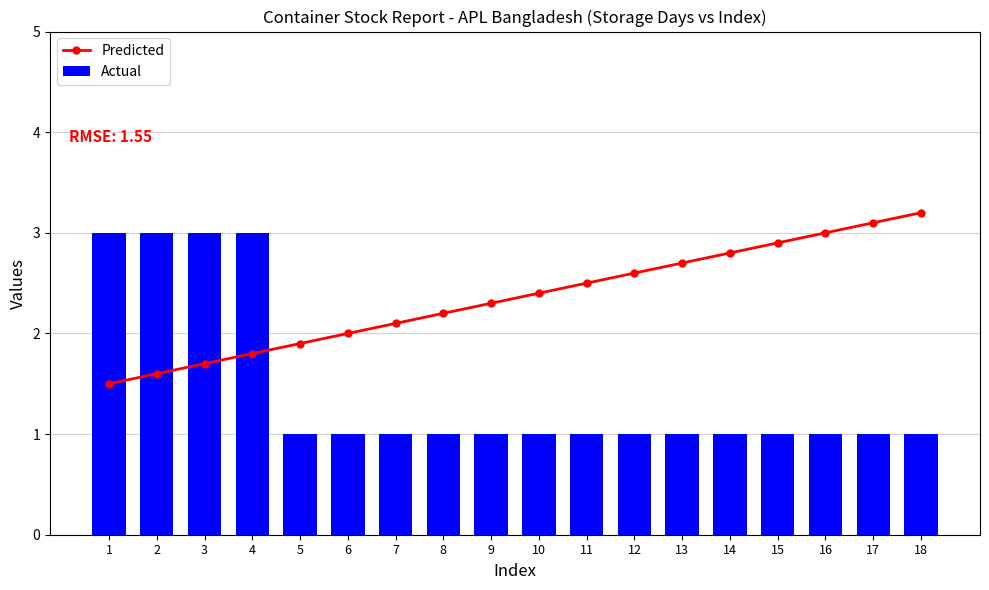

Is it true that Actual equals 0.5 at 5?

False